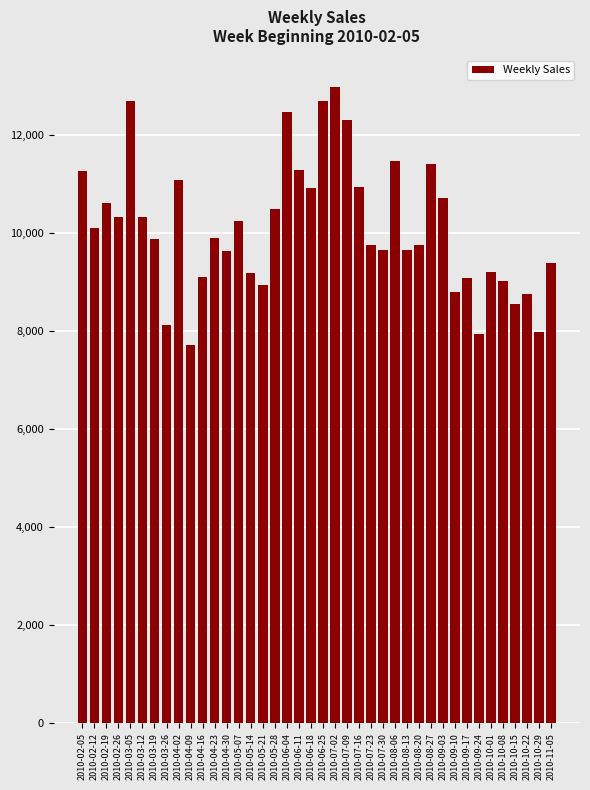

What is the label of the 1st bar from the left?

2010-02-05